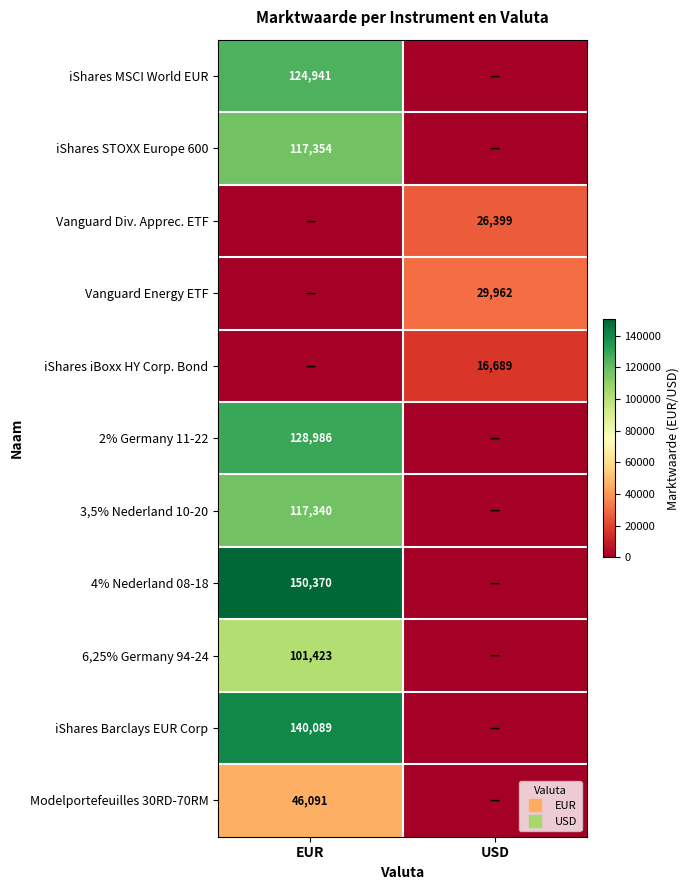

At which label is iShares STOXX Europe 600 closest to 58677?

EUR